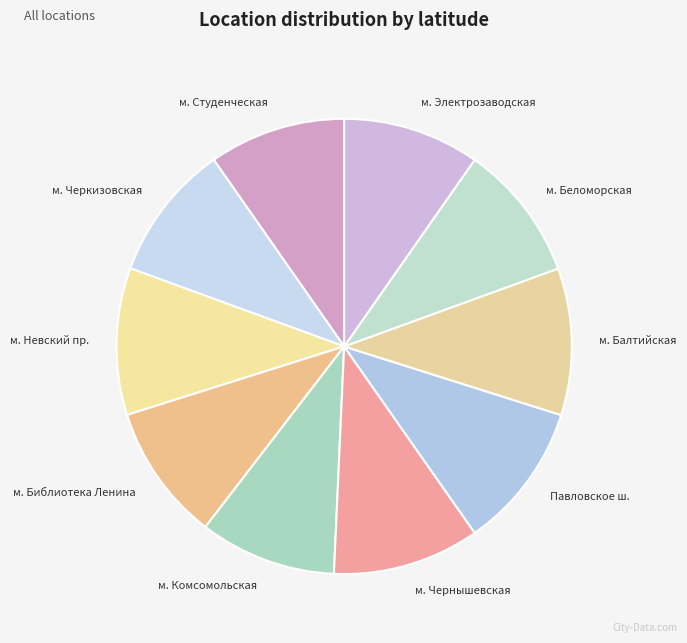

Is it true that м. Черкизовская is 16% of the pie?

False